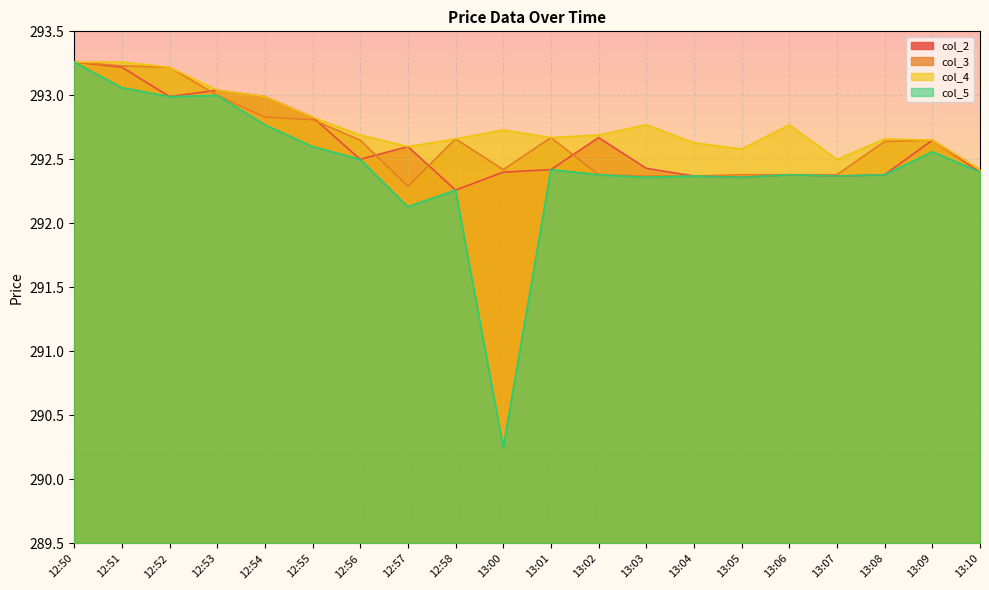

Reading right to left, list all the values displayed in this chart.

col_2: 13:10=292.4	13:09=292.6	13:08=292.4	13:07=292.4	13:06=292.4	13:05=292.4	13:04=292.4	13:03=292.4	13:02=292.7	13:01=292.4	13:00=292.4	12:58=292.3	12:57=292.6	12:56=292.5	12:55=292.8	12:54=293.0	12:53=293.0	12:52=293.0	12:51=293.2	12:50=293.3
col_3: 13:10=292.4	13:09=292.6	13:08=292.6	13:07=292.4	13:06=292.4	13:05=292.4	13:04=292.4	13:03=292.4	13:02=292.4	13:01=292.7	13:00=292.4	12:58=292.7	12:57=292.3	12:56=292.6	12:55=292.8	12:54=292.8	12:53=293.0	12:52=293.2	12:51=293.2	12:50=293.3
col_4: 13:10=292.4	13:09=292.6	13:08=292.7	13:07=292.5	13:06=292.8	13:05=292.6	13:04=292.6	13:03=292.8	13:02=292.7	13:01=292.7	13:00=292.7	12:58=292.7	12:57=292.6	12:56=292.7	12:55=292.8	12:54=293.0	12:53=293.0	12:52=293.2	12:51=293.3	12:50=293.3
col_5: 13:10=292.4	13:09=292.6	13:08=292.4	13:07=292.4	13:06=292.4	13:05=292.4	13:04=292.4	13:03=292.4	13:02=292.4	13:01=292.4	13:00=290.2	12:58=292.3	12:57=292.1	12:56=292.5	12:55=292.6	12:54=292.8	12:53=293.0	12:52=293.0	12:51=293.1	12:50=293.3